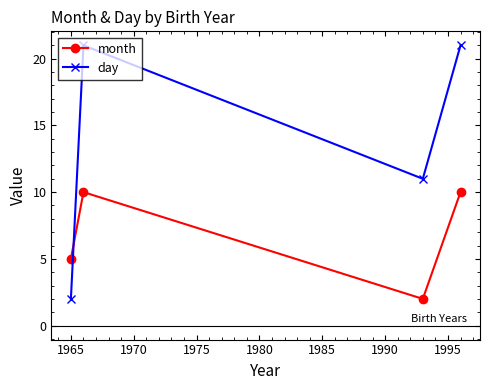

How many interior local valleys does the month series have?

1